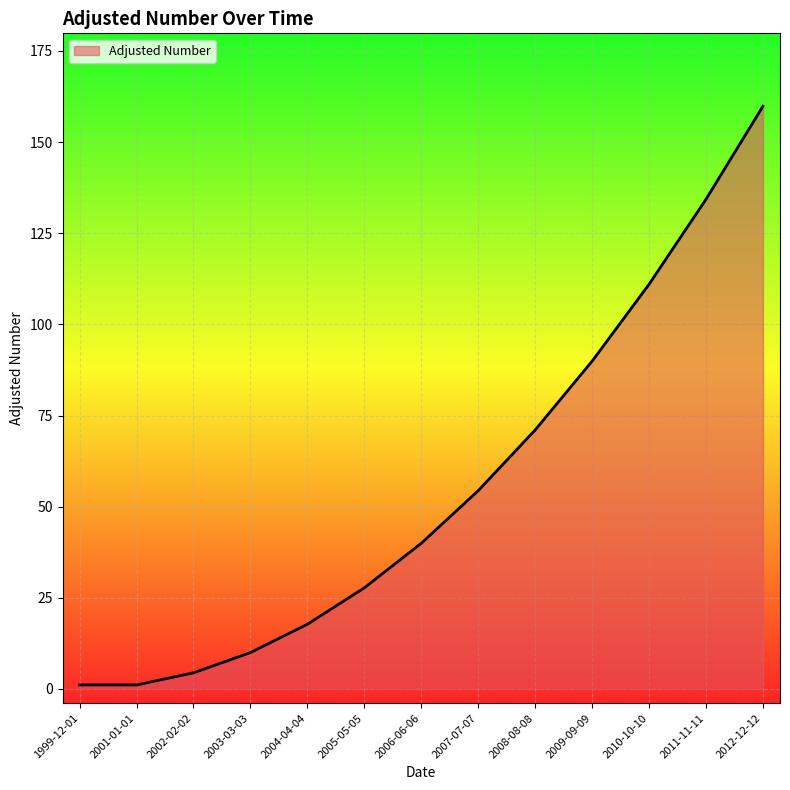

True or false: the data has more than 0 interior local peaks.

False